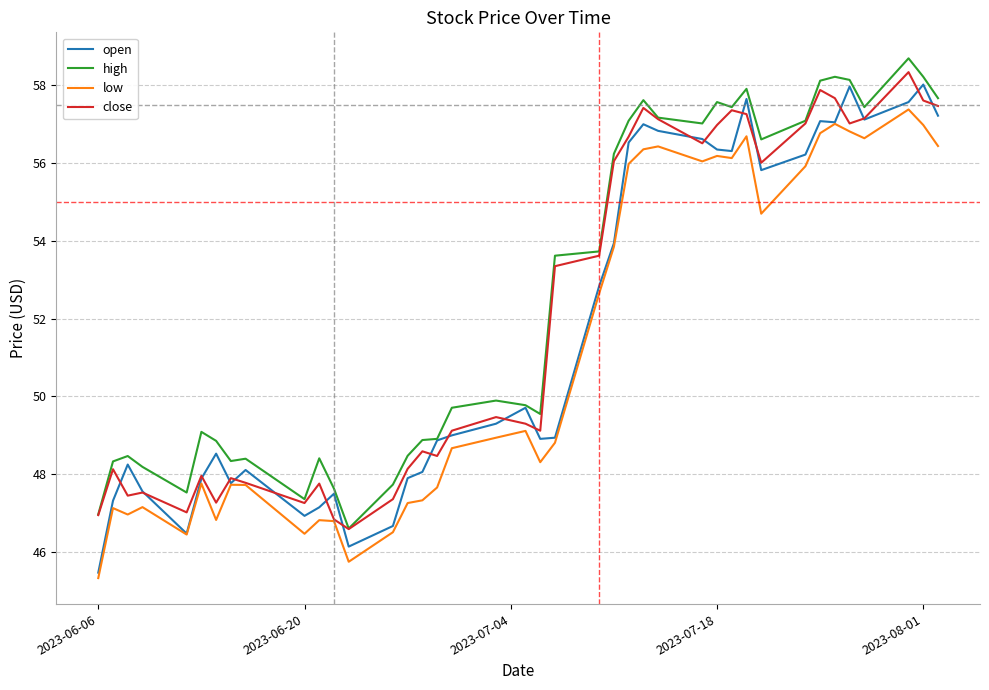

What is the average value of the close series?

52.1